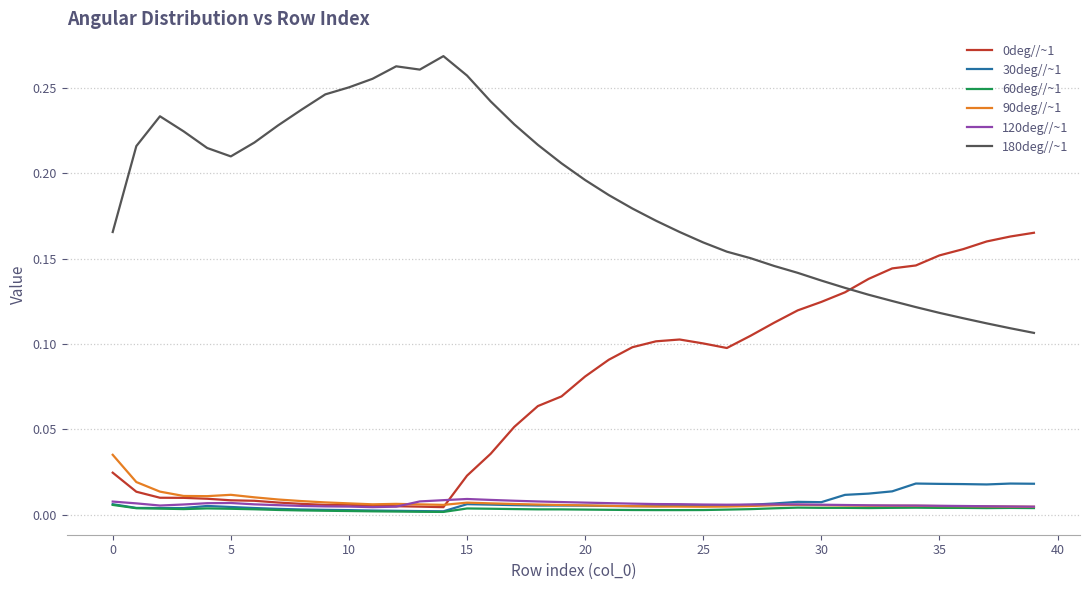

True or false: 0deg//~1 and 30deg//~1 intersect in this chart.

False